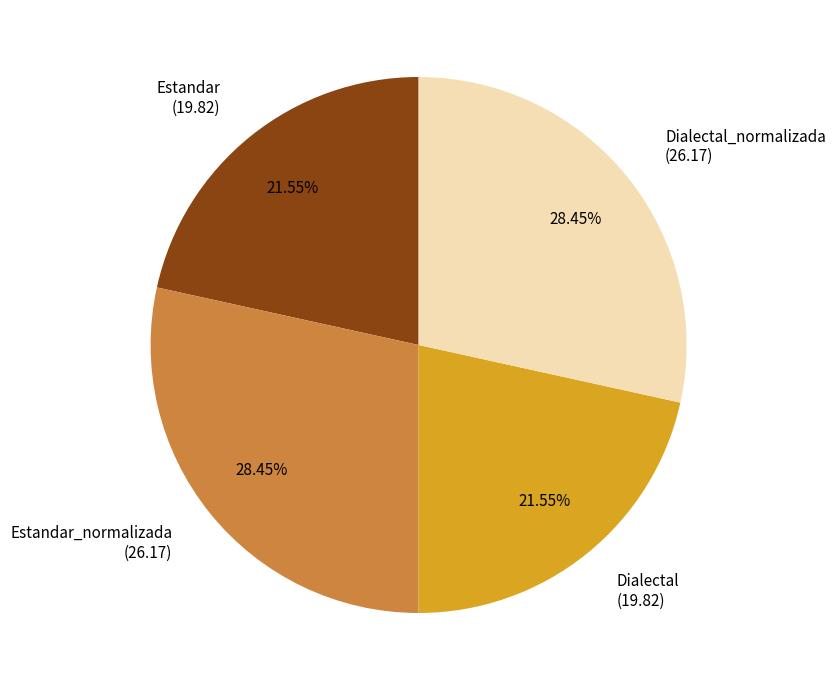

To the nearest percent, what is the average slice percentage?

25%